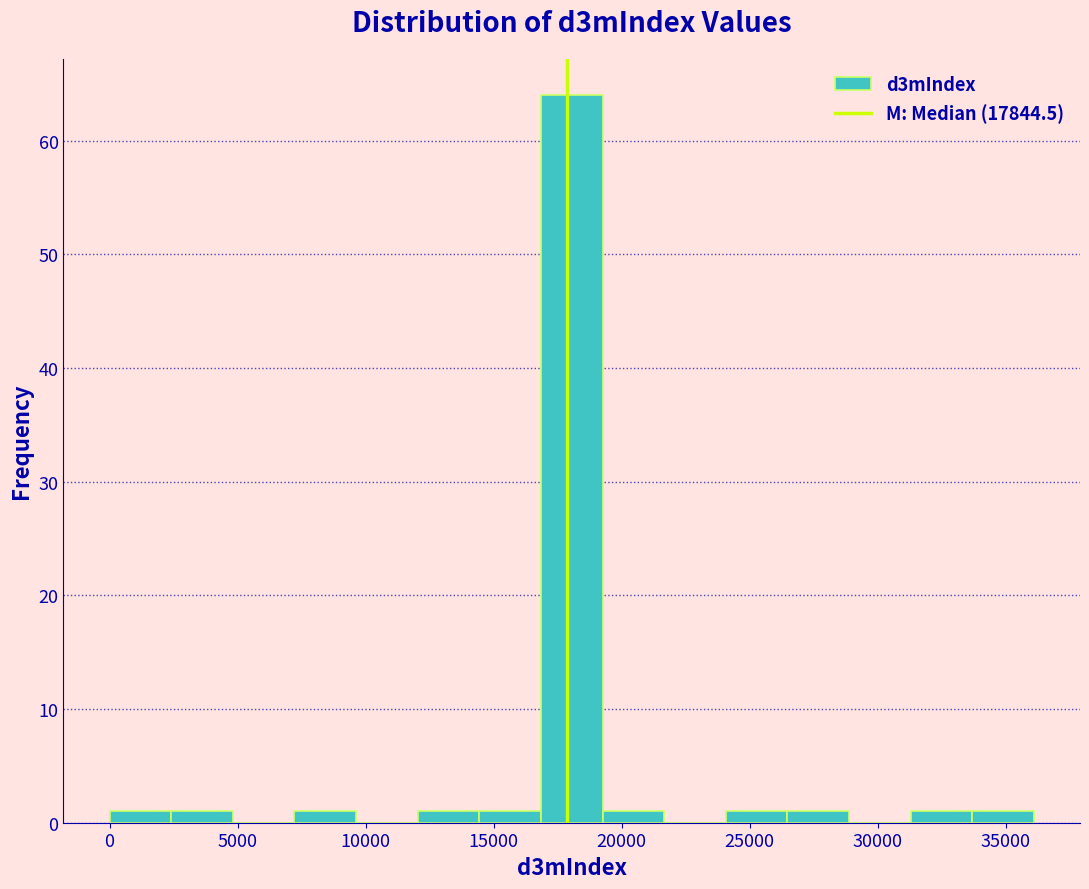

Which range on the x-axis has the tallest bar?

17000 to 19500